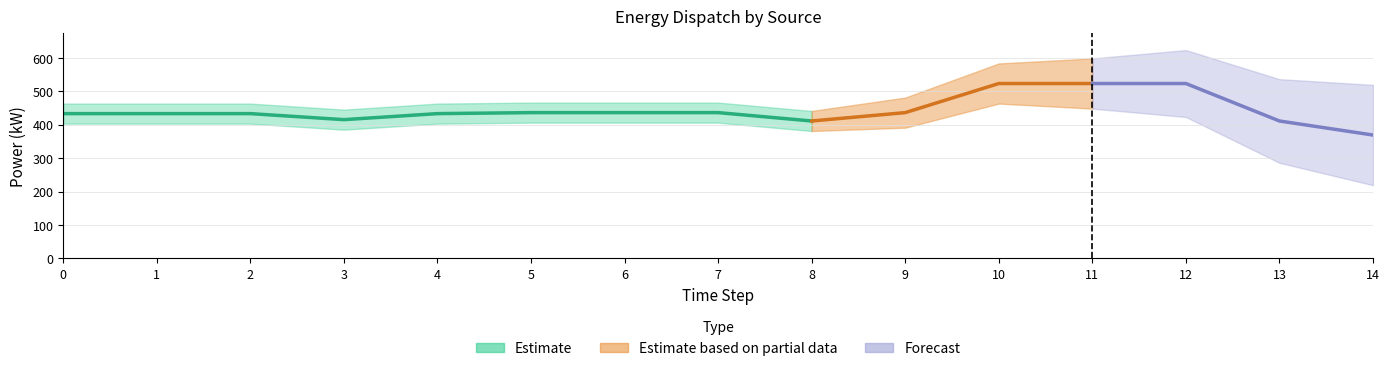

Does the chart display data point markers on the line(s)?

No